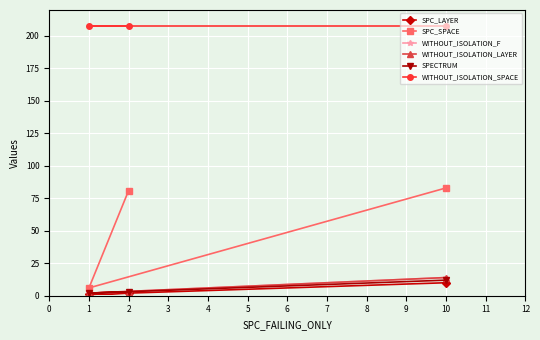

What is the label of the 3rd point from the left?

10